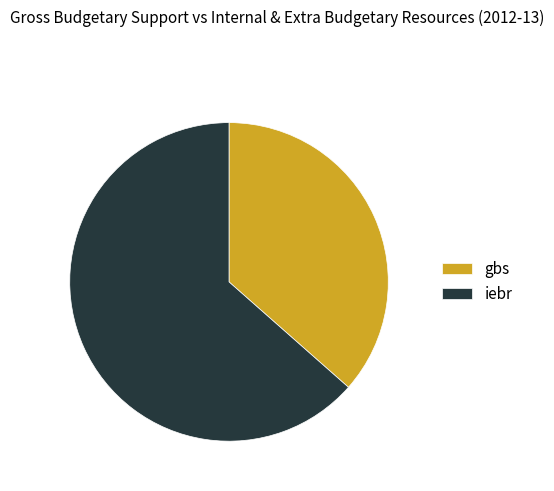

What is the smallest slice in the pie chart?

gbs